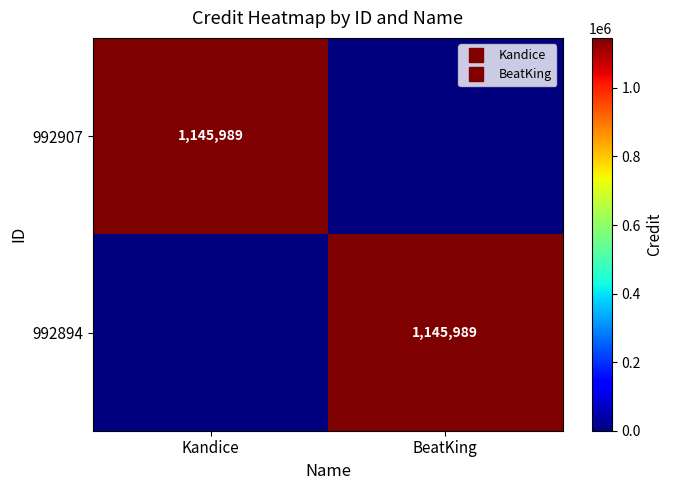

What is the average value of the 992894 series?

572994